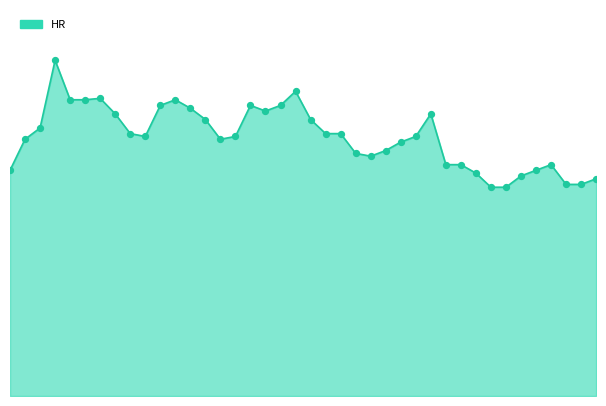

Is this an area chart (filled region under the line)?

Yes